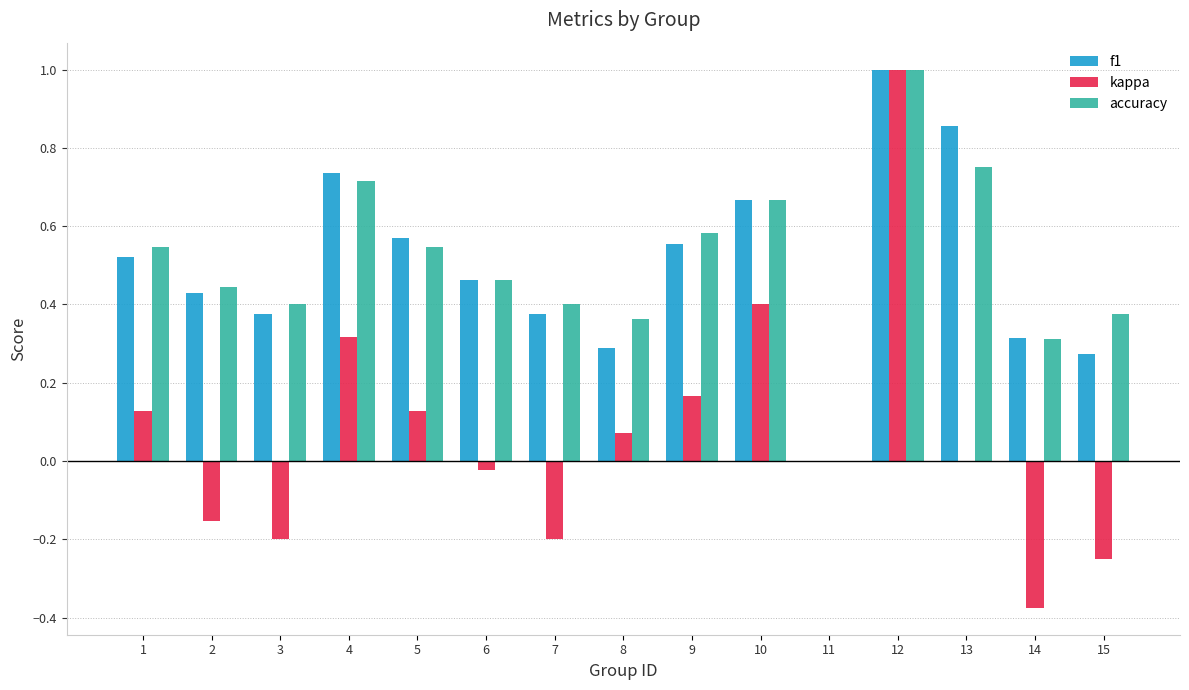

Is the value of accuracy at 2 greater than the value of kappa at 10?

Yes